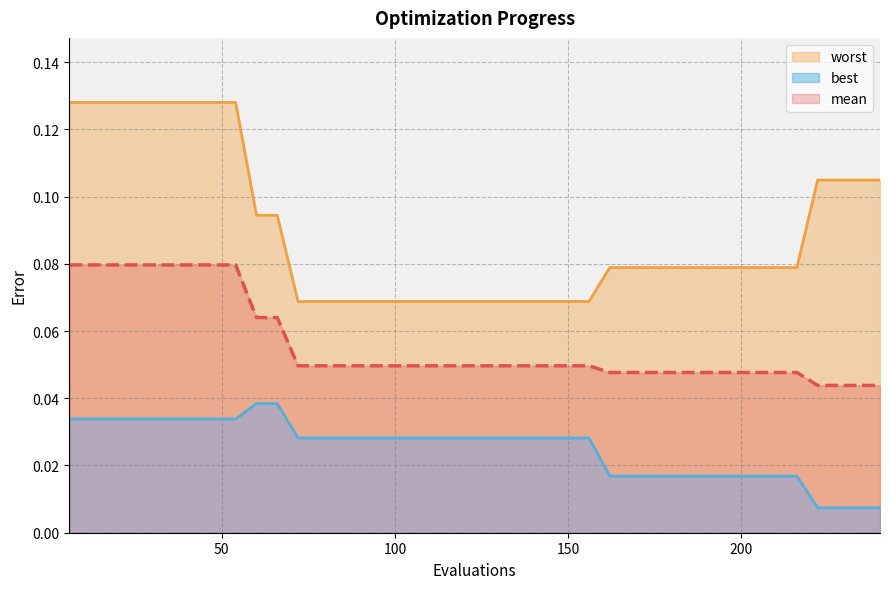

At which category does the chart reach its minimum across all series?

222